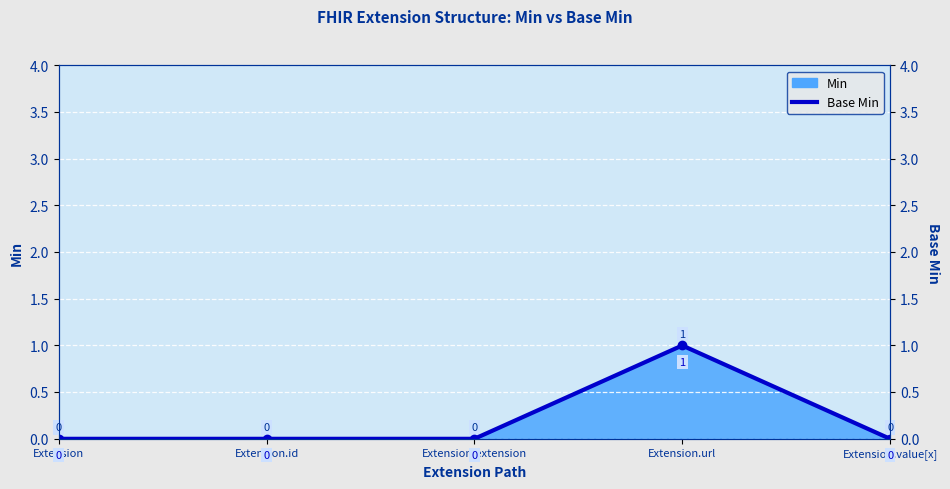

At which category does the data reach its first local peak?

Extension.url